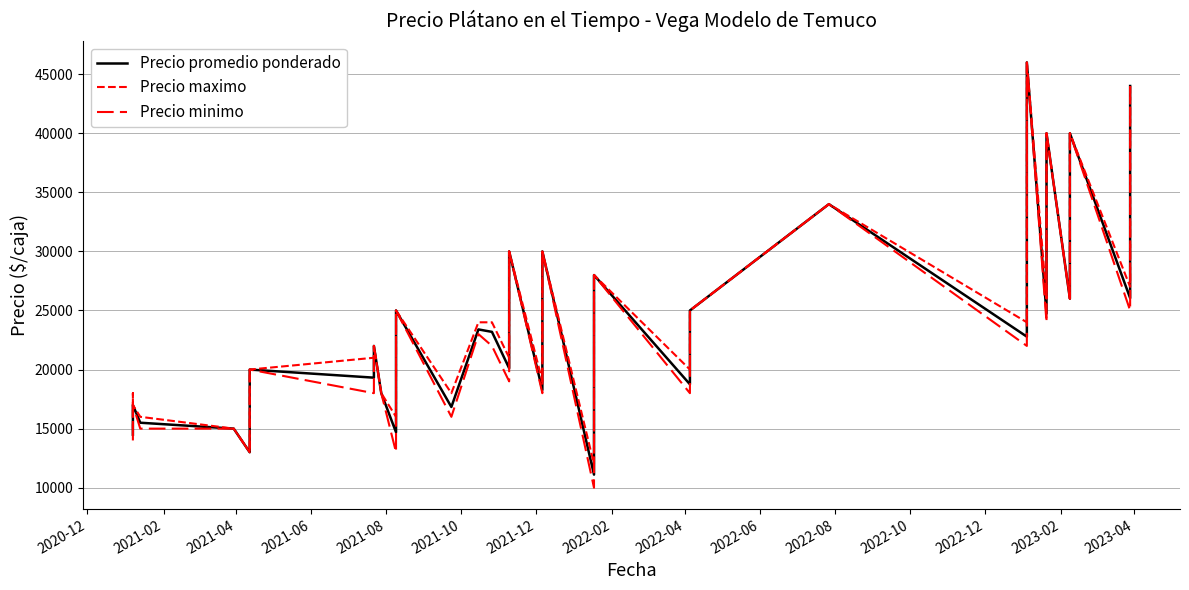

What is the sum of all Precio promedio ponderado values?

982014